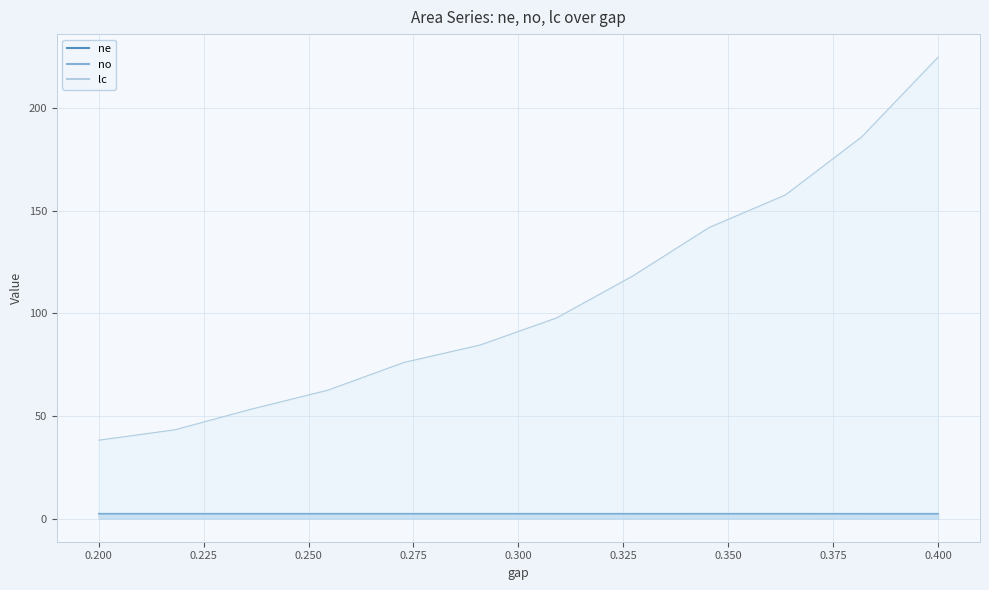

What is the sum of all no values?

29.3